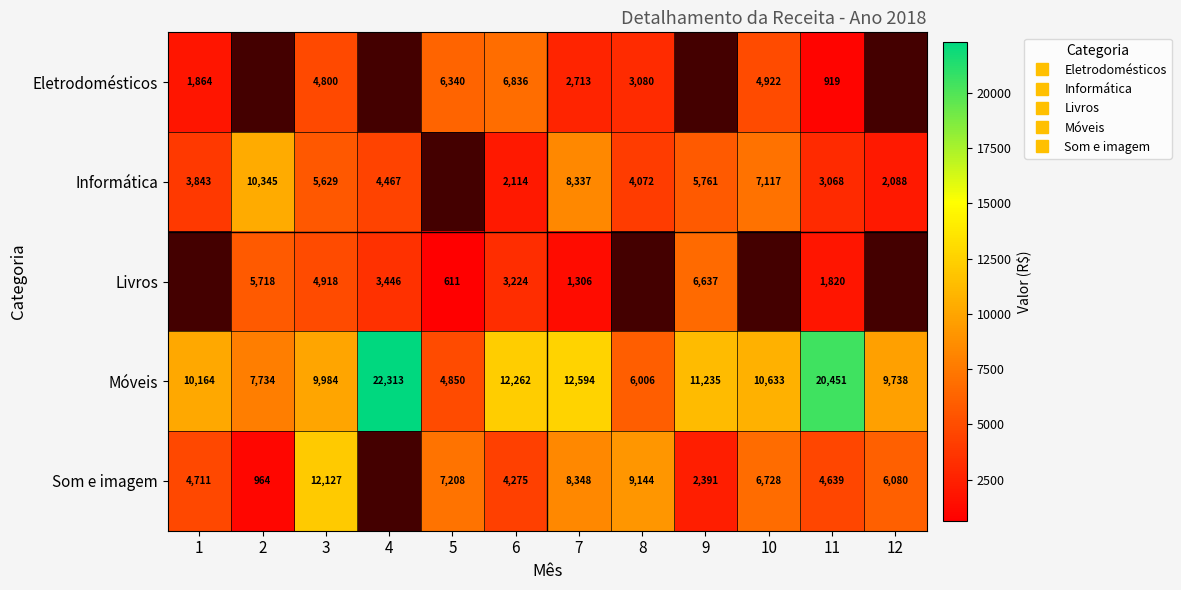

True or false: Livros has a value of 611.0 at 5.

True